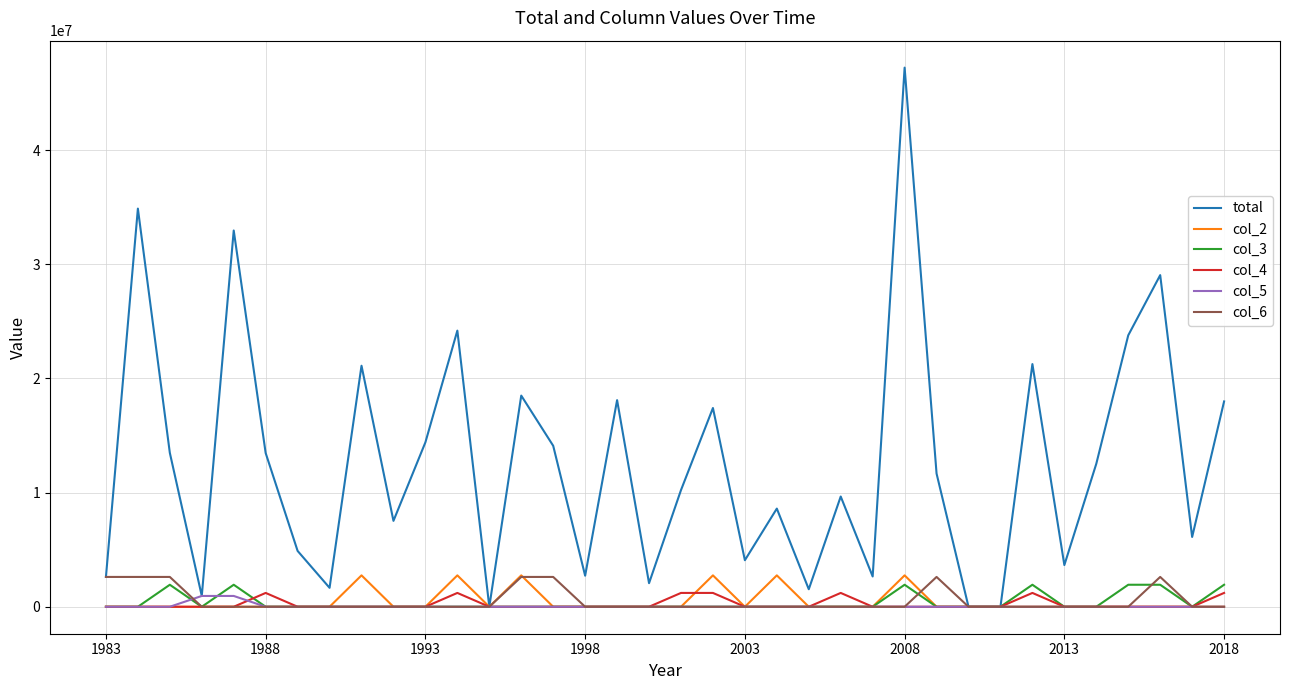

Which series has the largest range (max minus min)?

total